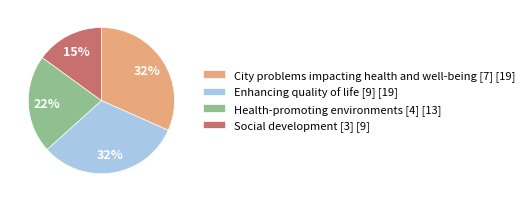

To the nearest percent, what is the difference between the Enhancing quality of life [9] and Social development [3] slice percentages?

17%